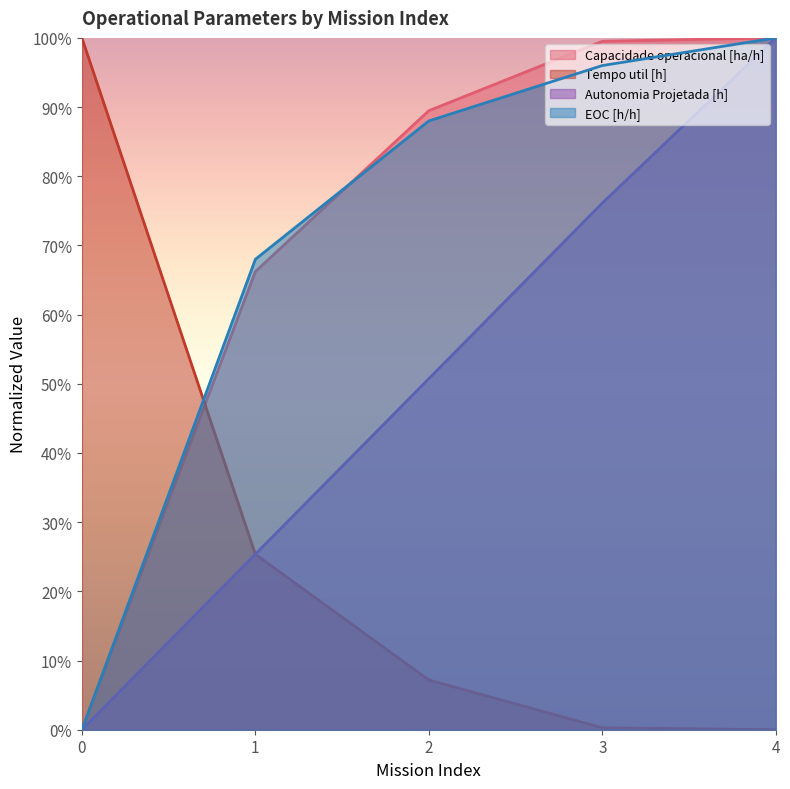

At which category is the sum across all series the highest?

4